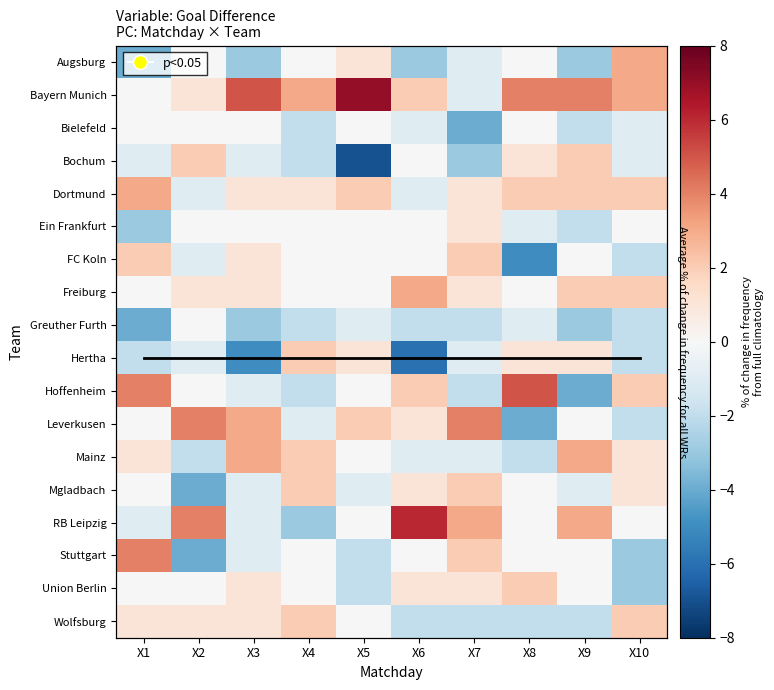

What is the spread (max minus min) of values at X2?

13